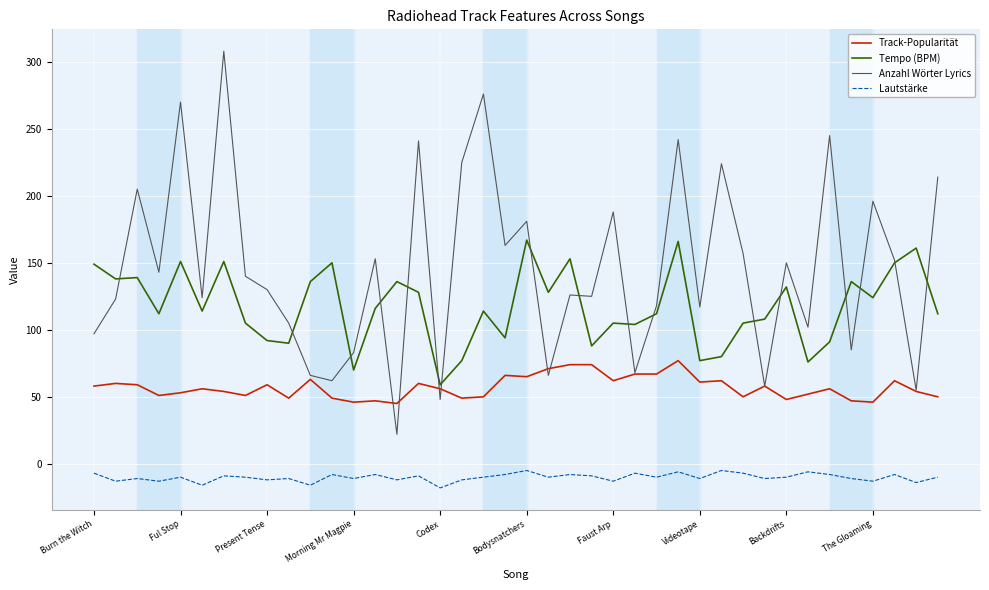

Which series has the widest spread of values?

Anzahl Wörter Lyrics